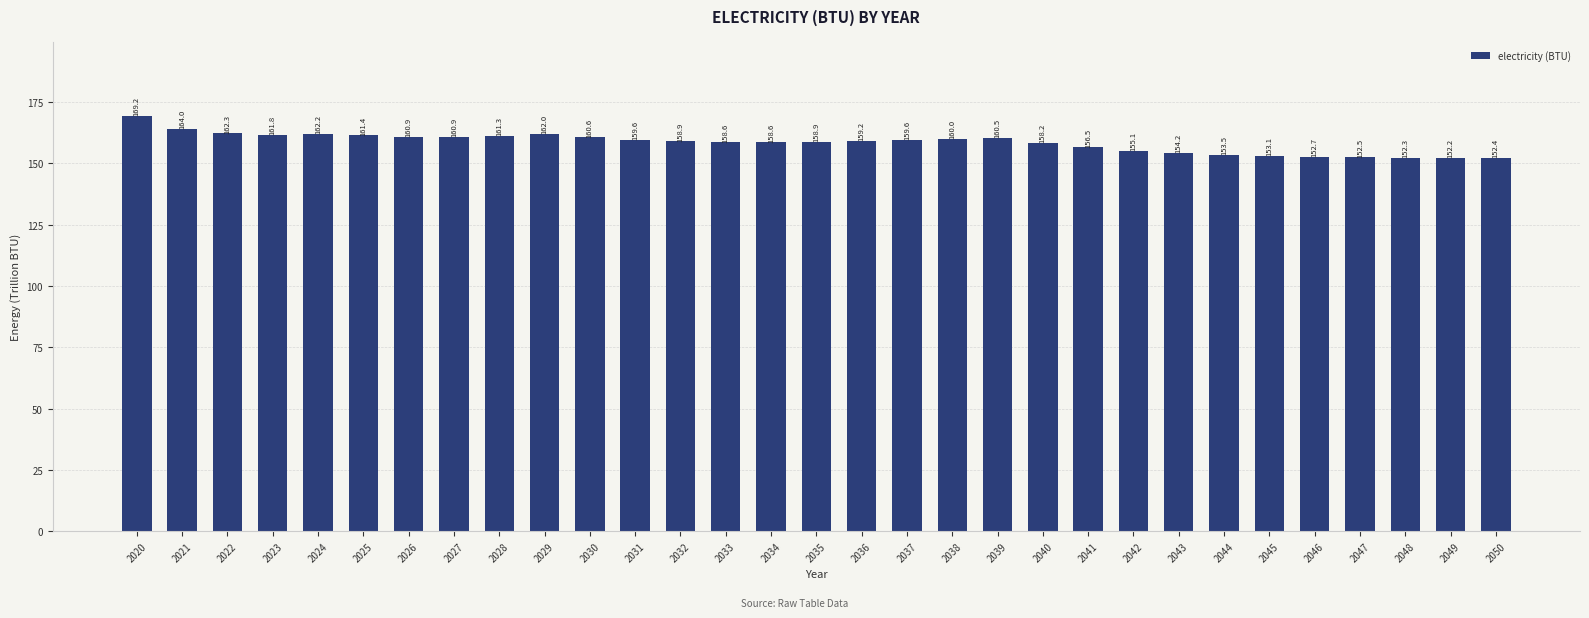

What is the approximate value at 2048?

152.3